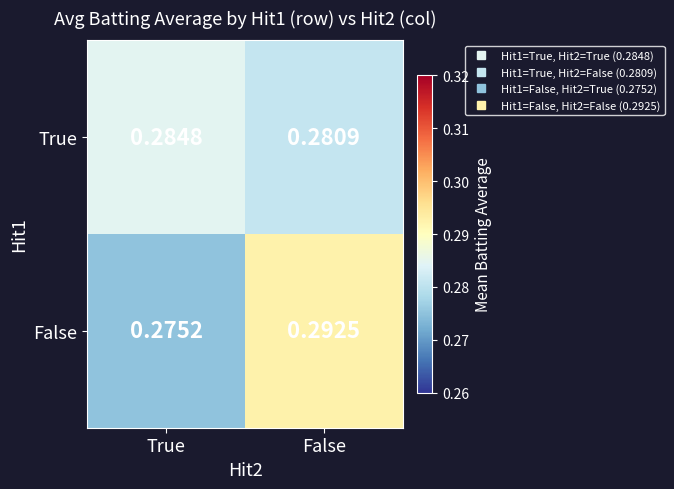

Which series has the largest range (max minus min)?

False